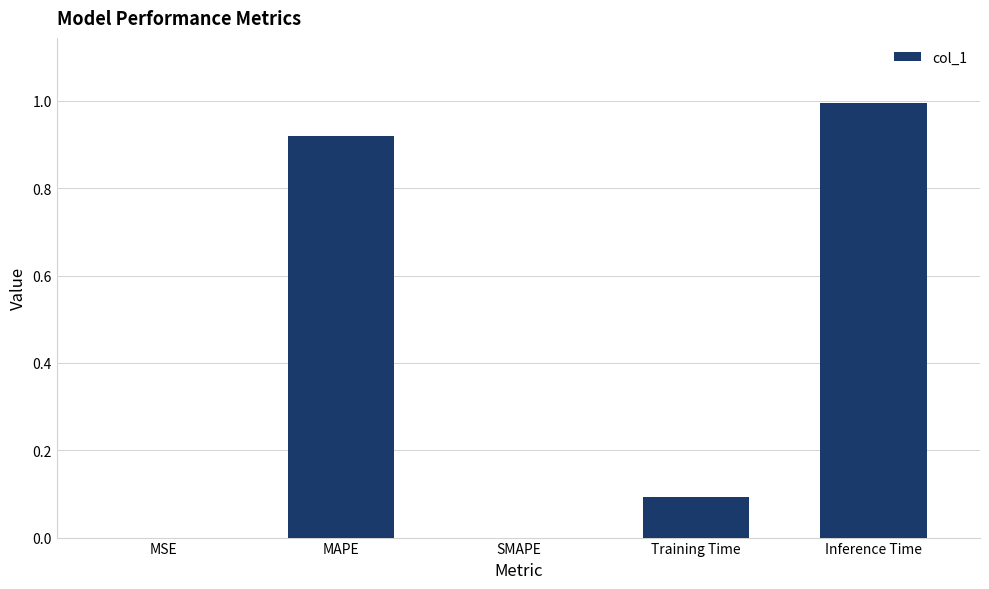

True or false: the data shows 0.0 at SMAPE.

True